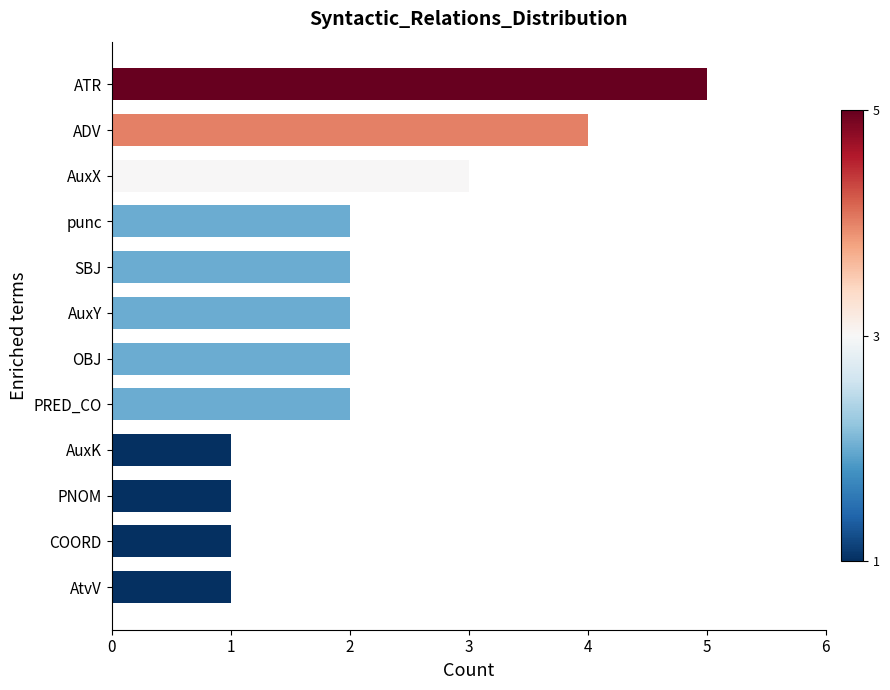

True or false: the data shows 1 at AuxK.

True